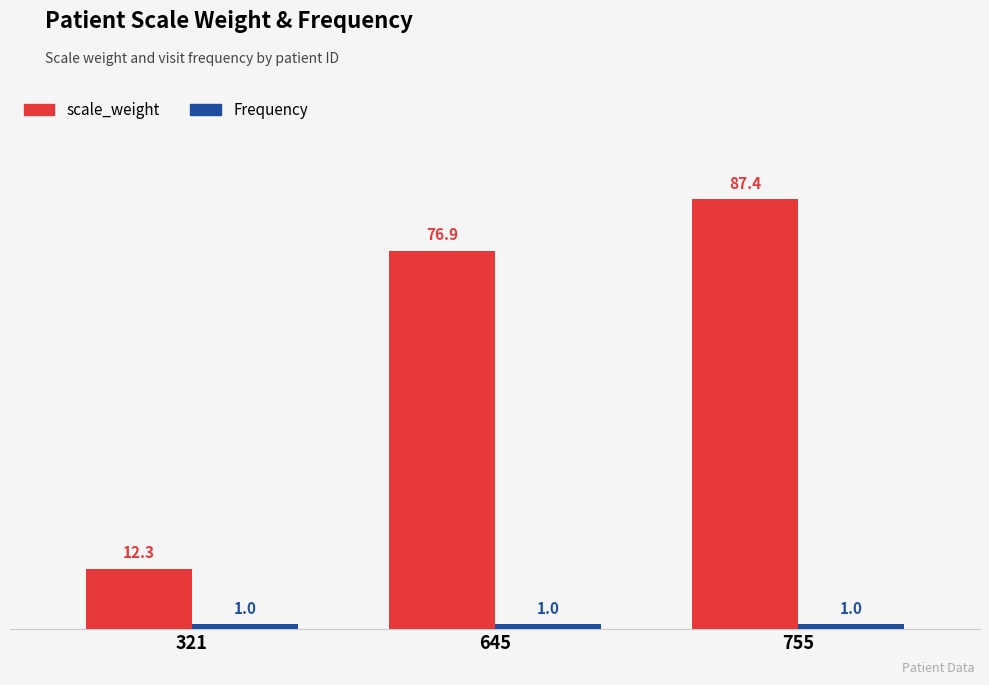

What is the approximate value of scale_weight at 755?

87.4